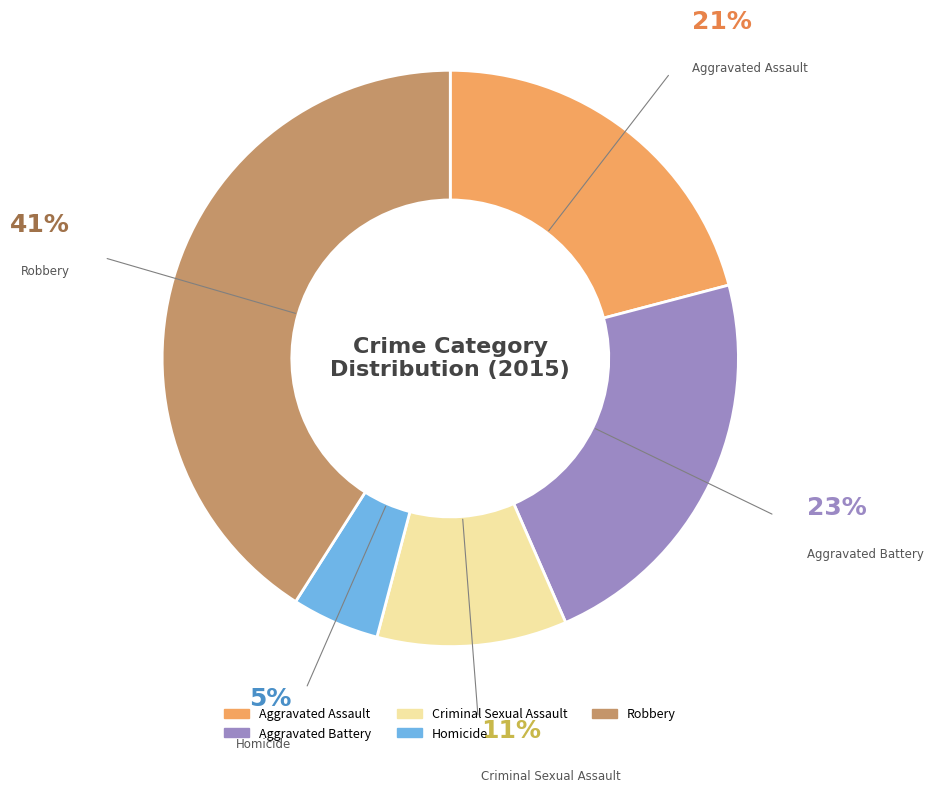

Which category has the smallest portion of the pie?

Homicide